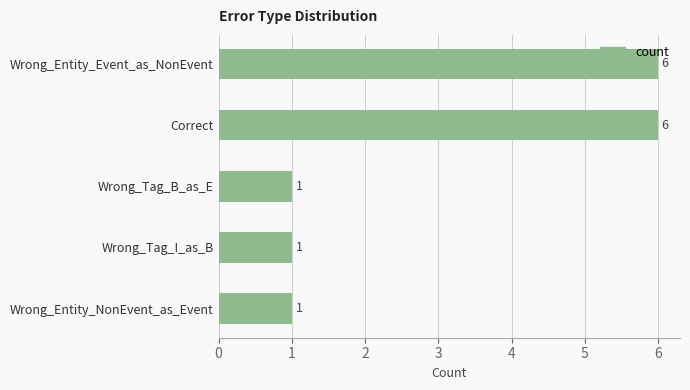

What is the value of the 5th bar from the top?

1